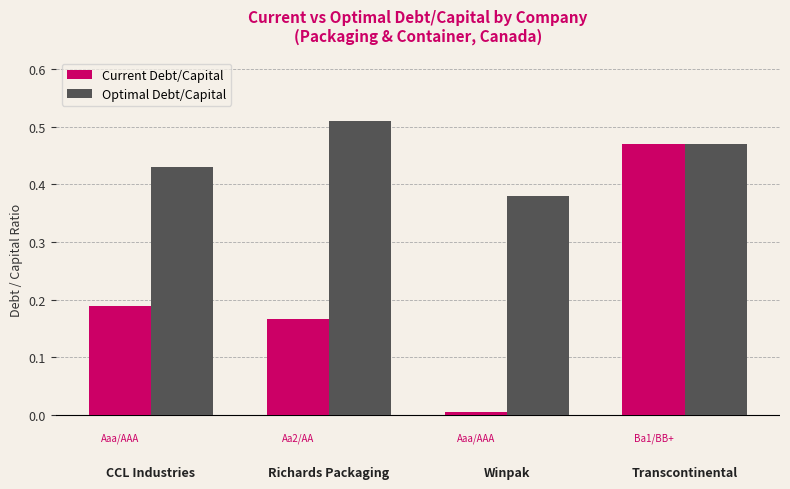

At Winpak, list the series in order from largest to smallest.

Optimal Debt/Capital, Current Debt/Capital